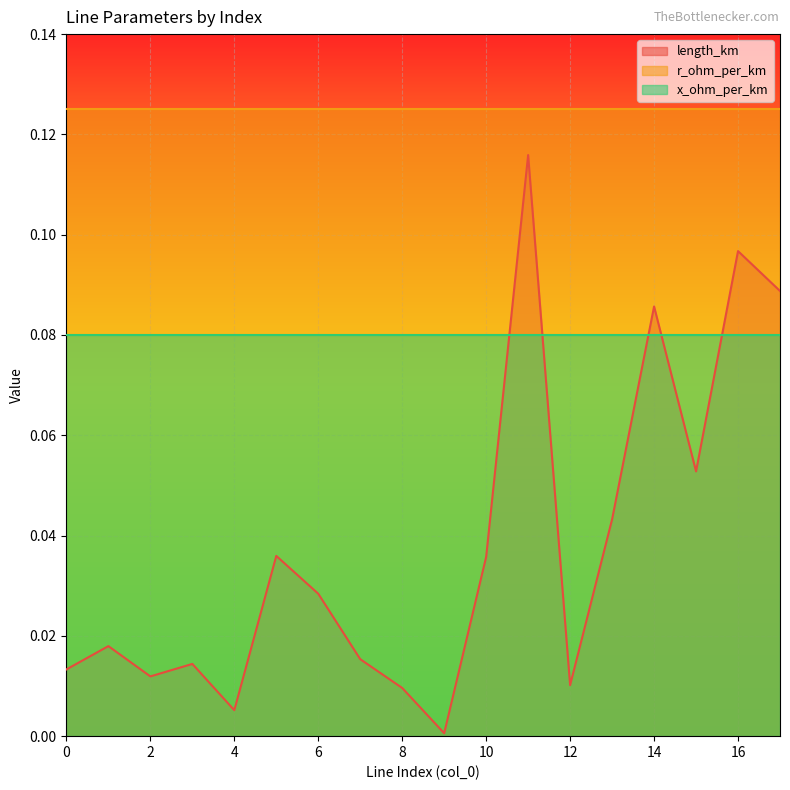

True or false: length_km and r_ohm_per_km intersect in this chart.

False